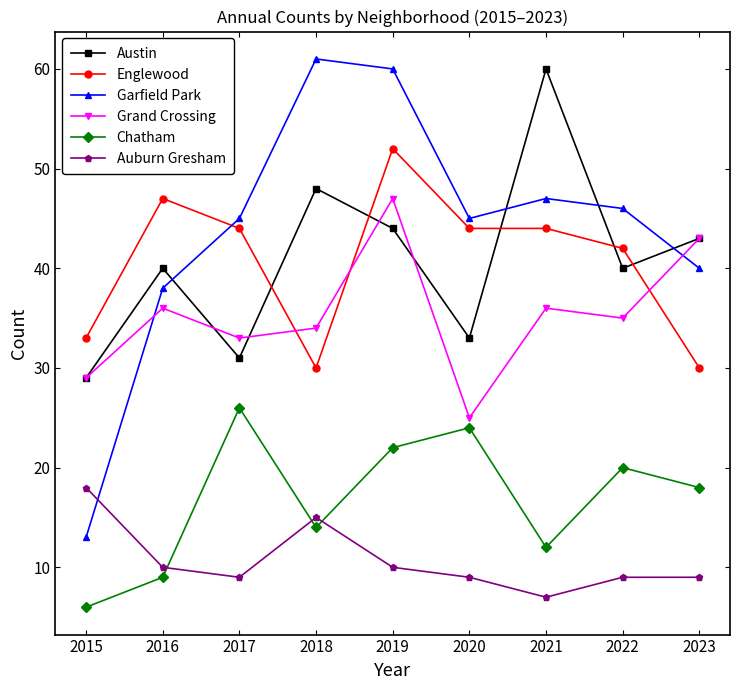

The Auburn Gresham series shows 18 at 2015. True or false?

True